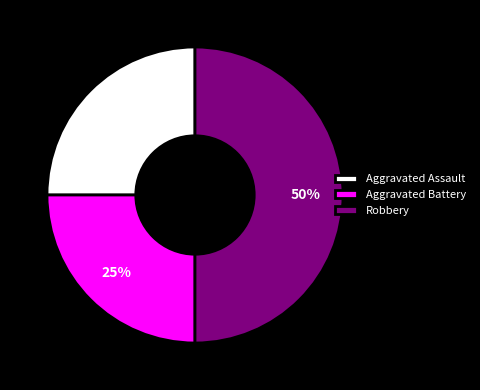

What is the ratio of the value at Robbery to the value at Aggravated Battery?

2.0